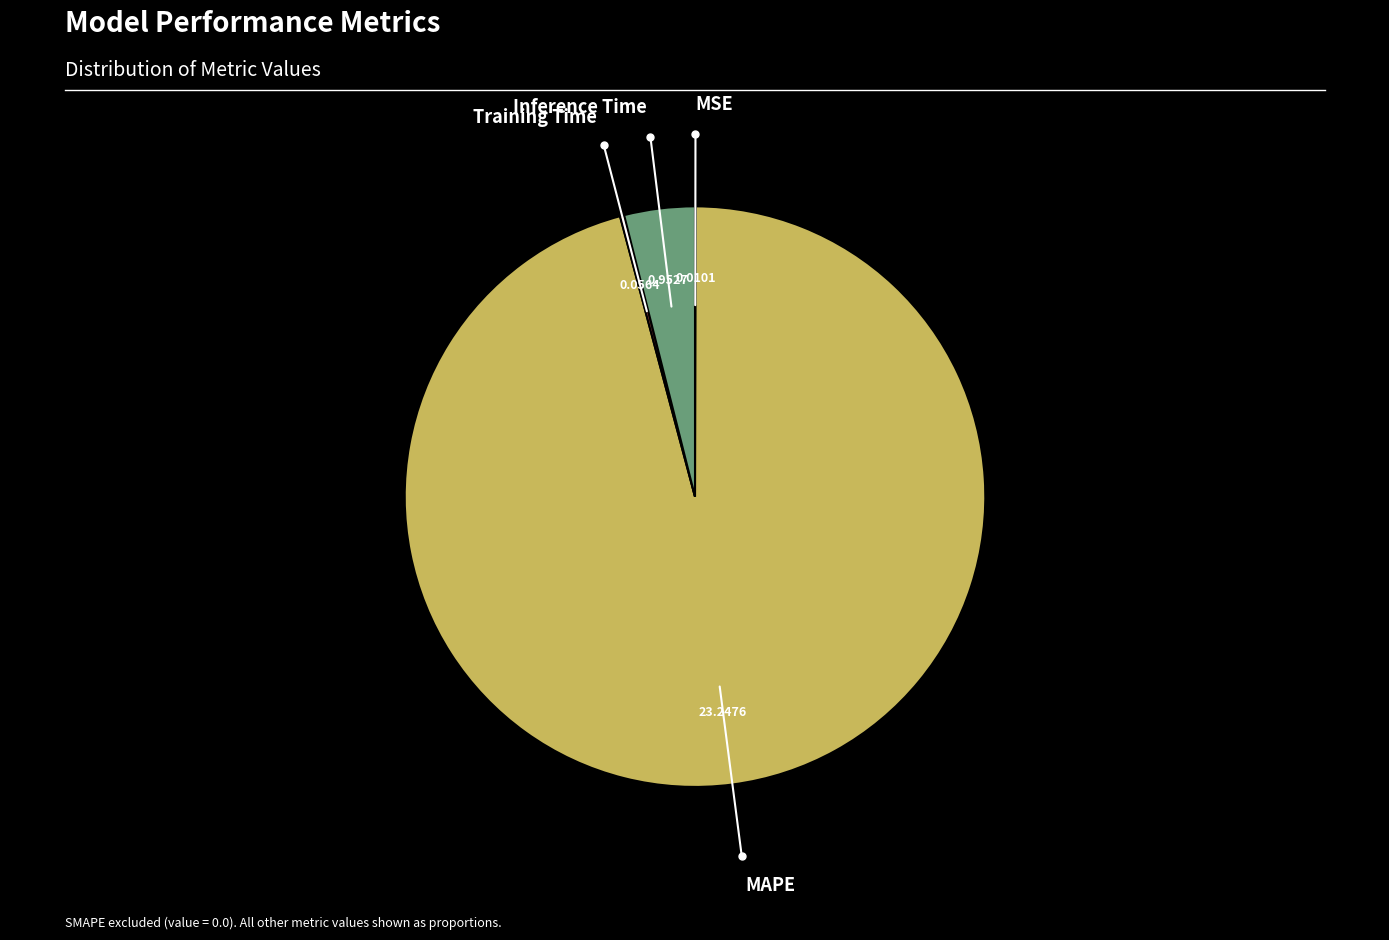

Does any single category account for the majority?

Yes